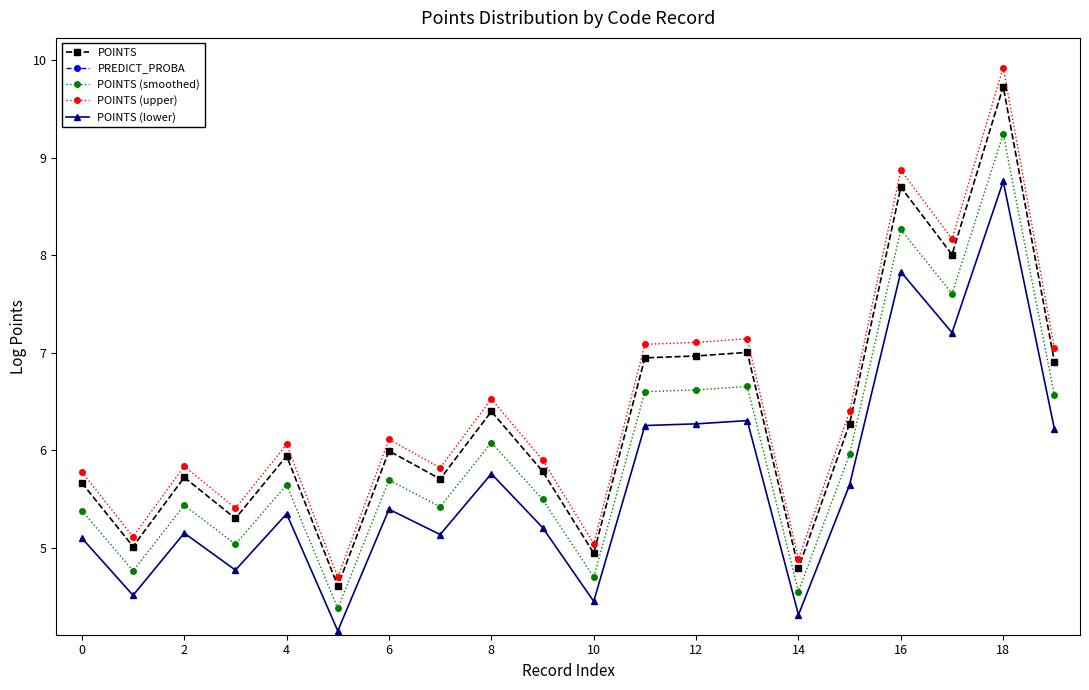

What are all the series names shown in the legend?

POINTS, PREDICT_PROBA, POINTS (smoothed), POINTS (upper), POINTS (lower)